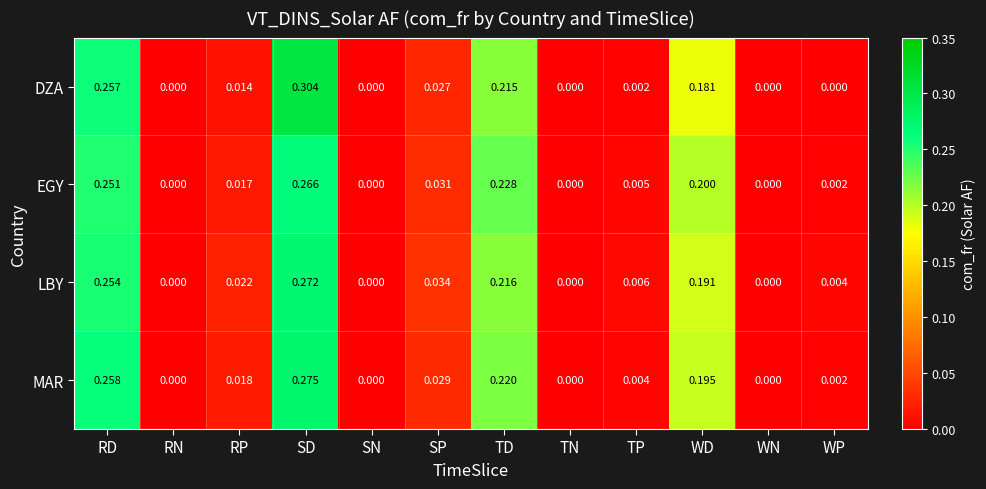

At which label does EGY reach its peak?

SD